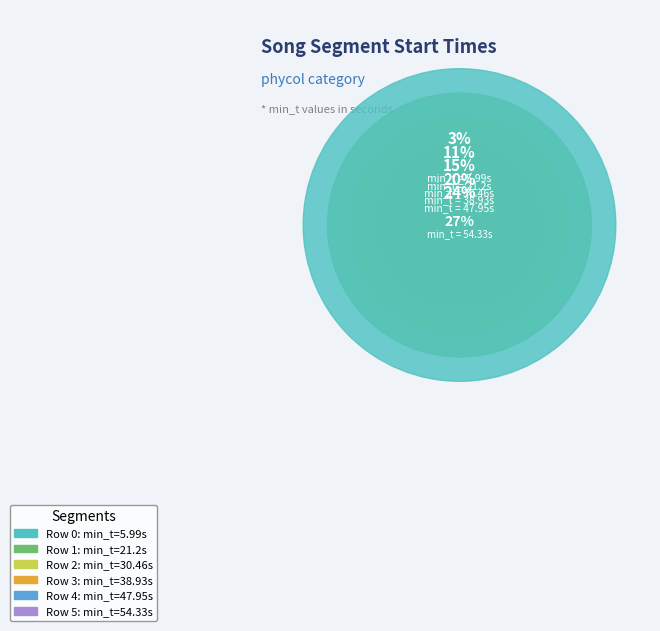

To the nearest percent, what is the combined percentage of Row 0 (min_t=5.99) and Row 5 (min_t=54.33)?

30%